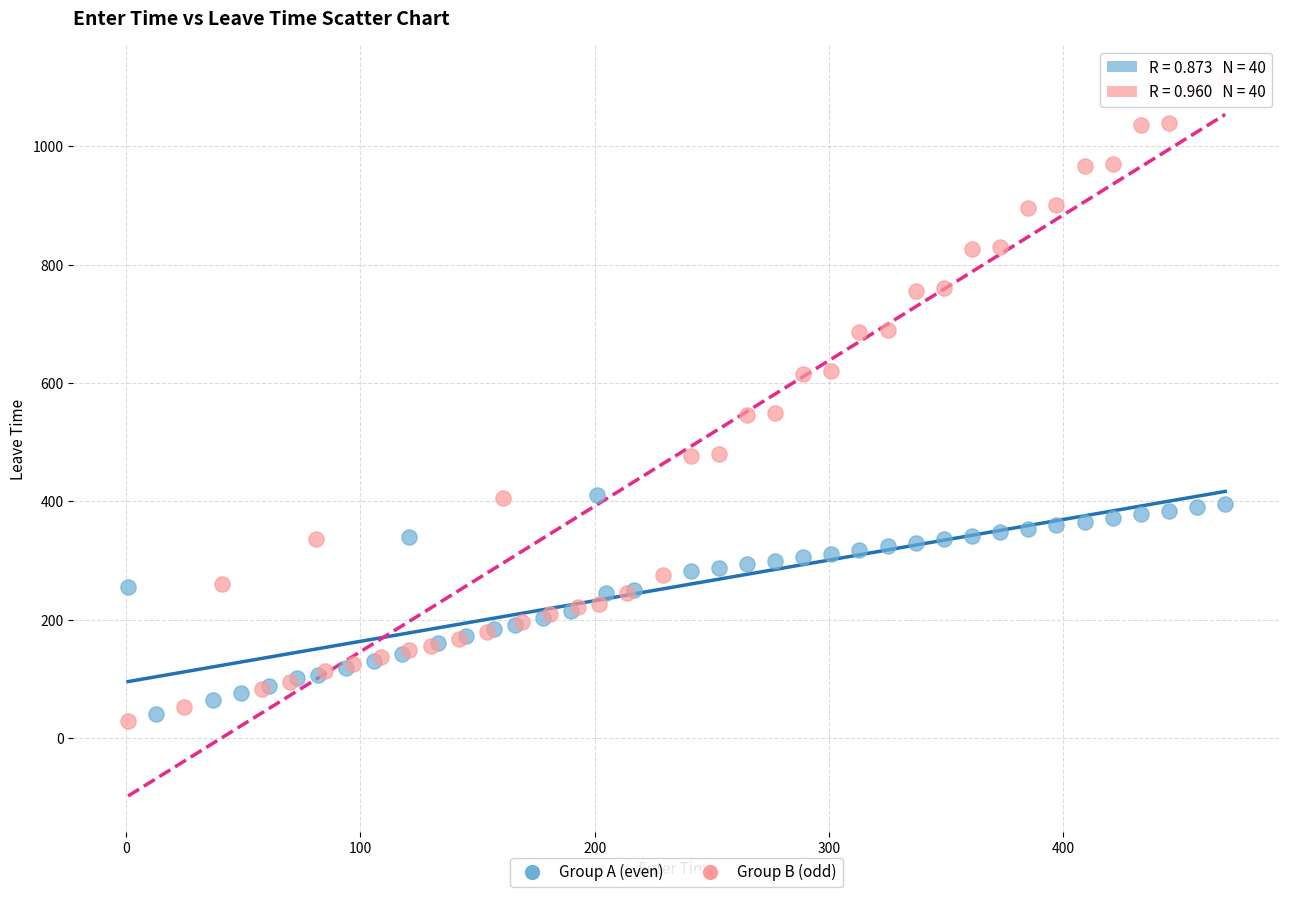

Which series contains the highest Y value?

Group B (odd)